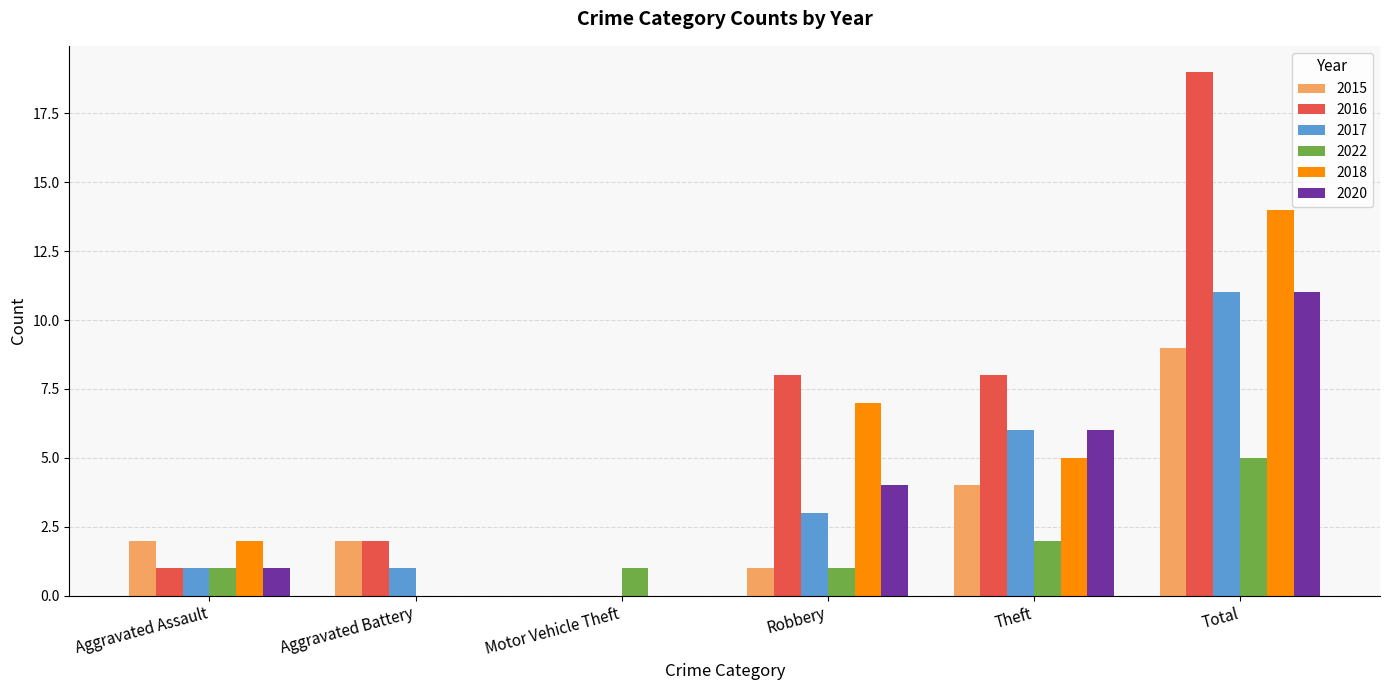

What is the highest value of the 2018 series?

14